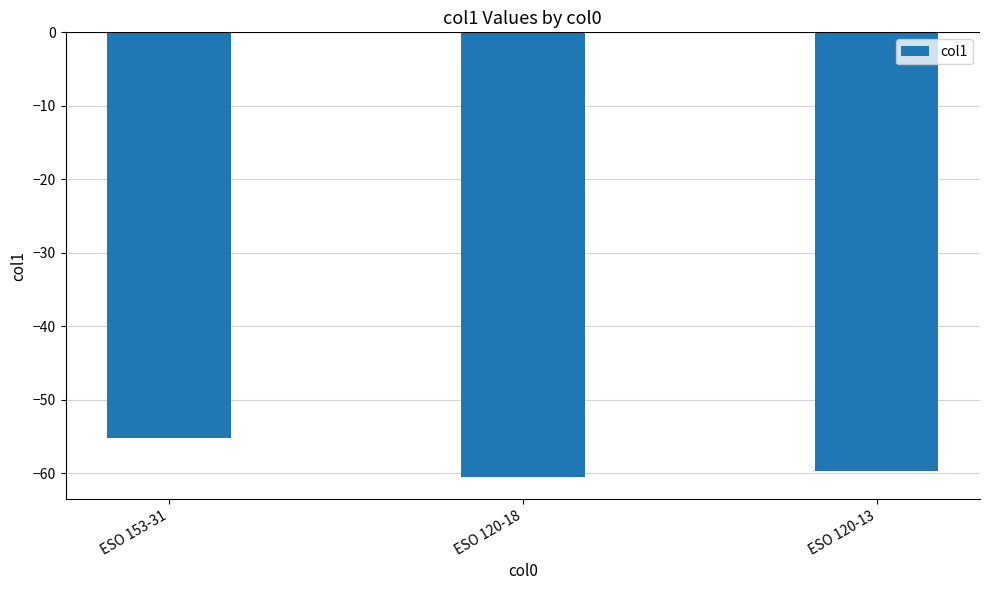

Is it true that the value at ESO 120-18 is -88.0?

False